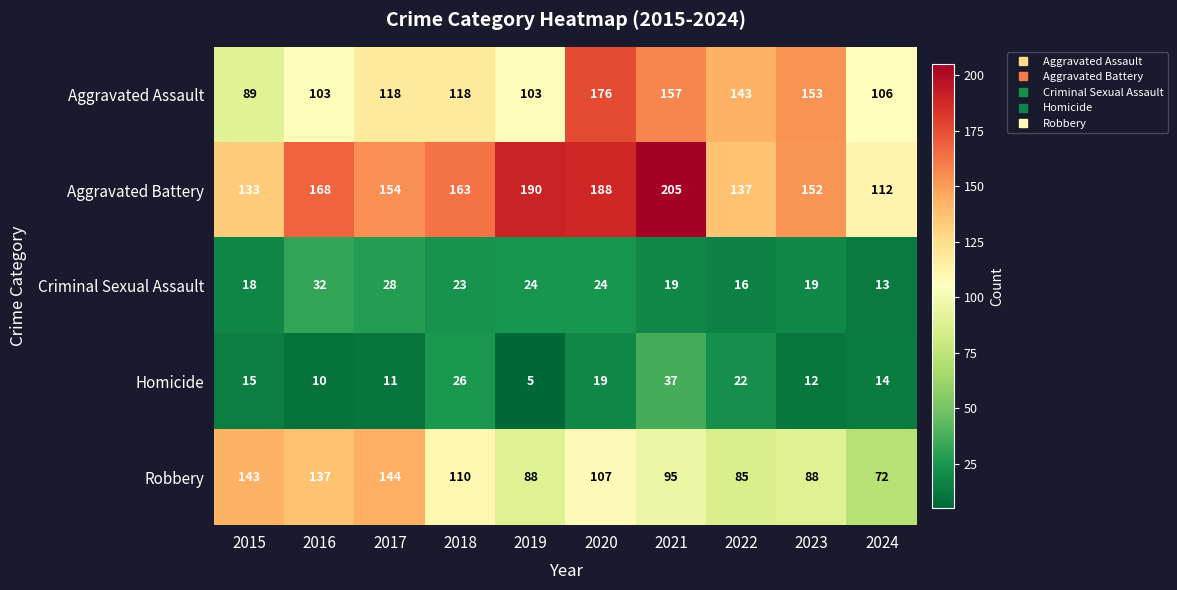

Rank the series at 2019 from highest to lowest value.

Aggravated Battery, Aggravated Assault, Robbery, Criminal Sexual Assault, Homicide